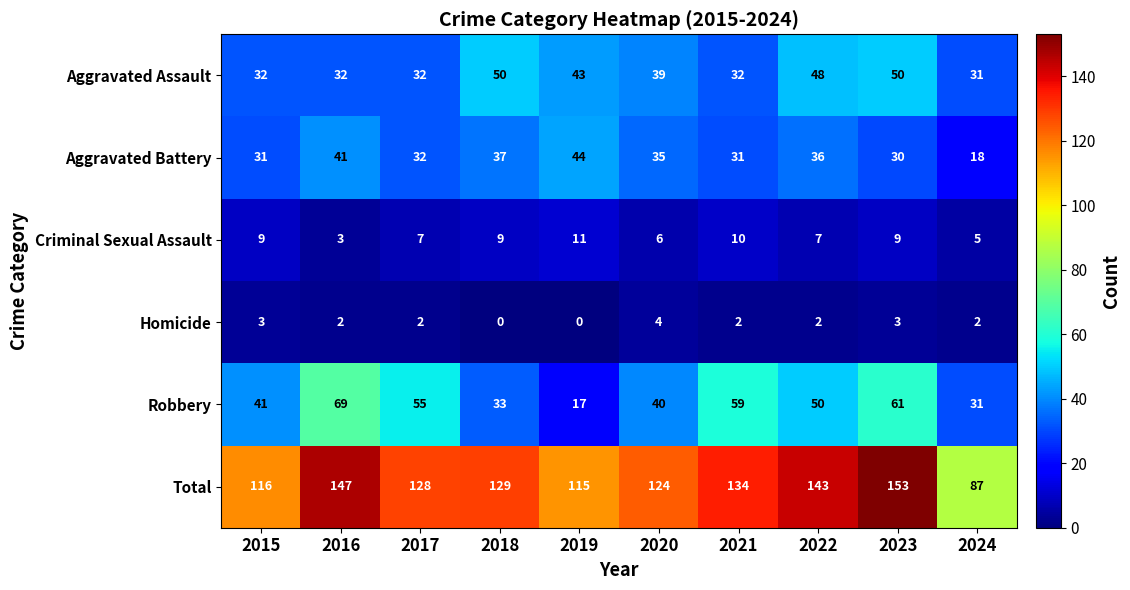

Read the Robbery value at 2024, to the nearest 5.

30